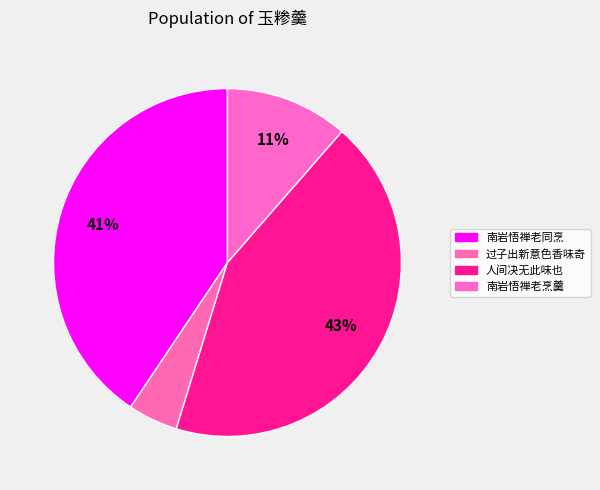

Is there any slice that represents more than half of the pie?

No